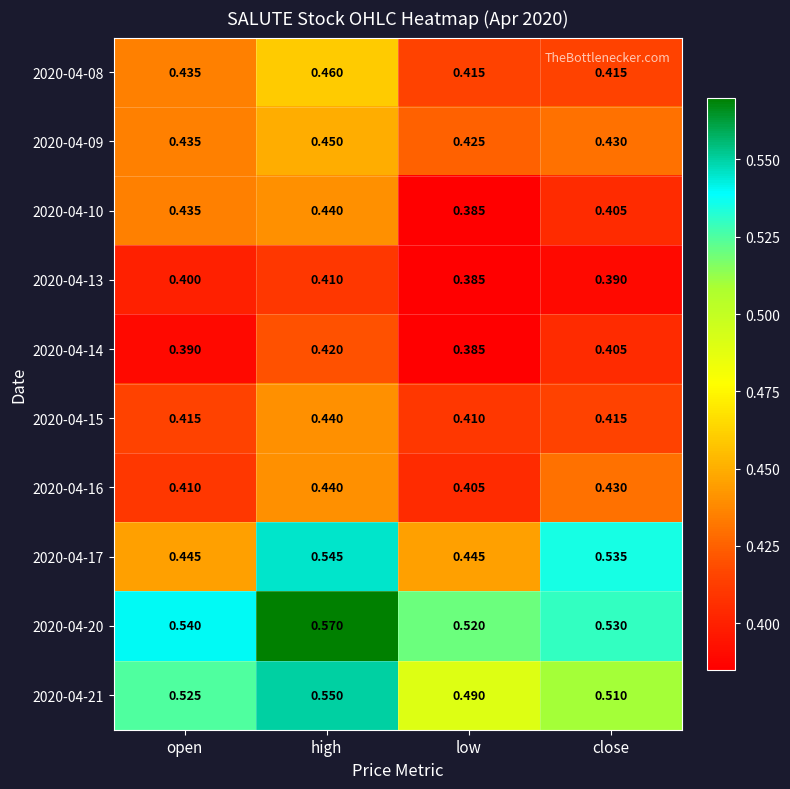

At which category is the sum across all series the highest?

high